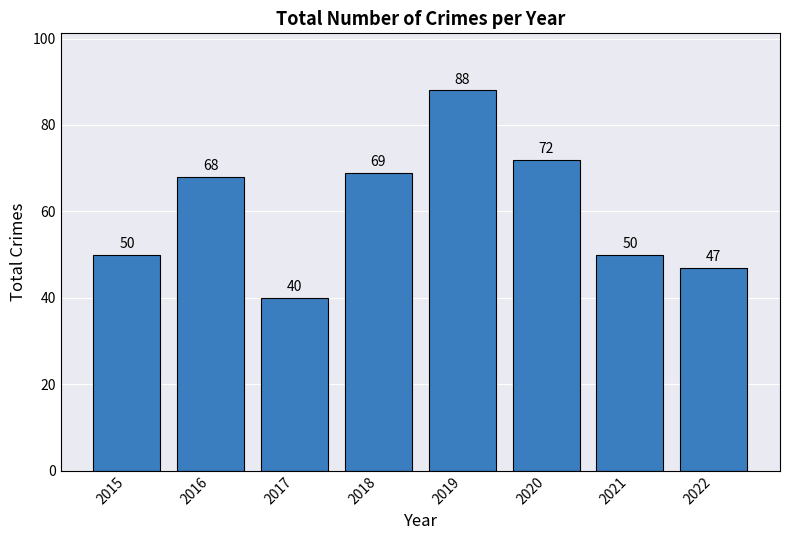

What is the minimum value shown in the chart?

40